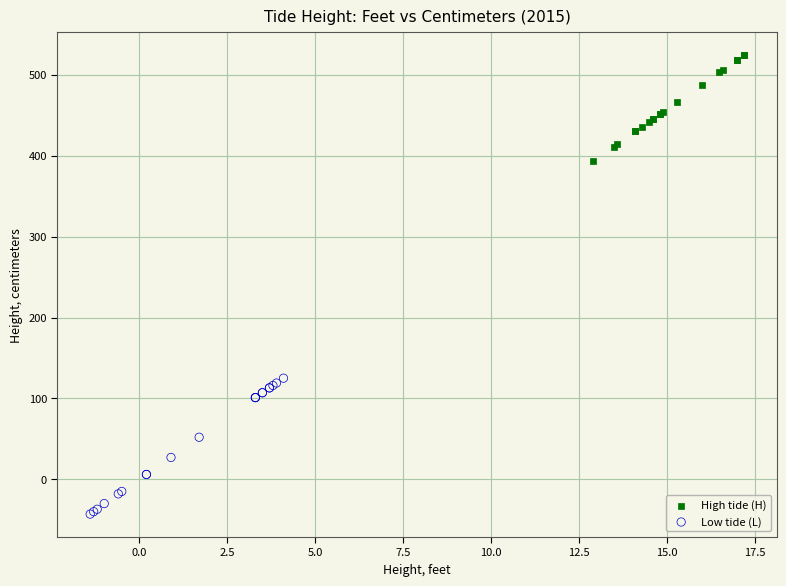

Which series has the largest Y range (max minus min)?

Low tide (L)